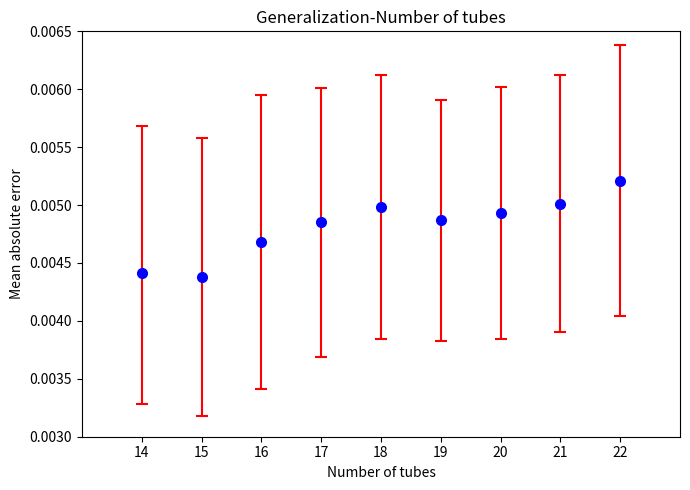

Which category has the highest value across all series?

22